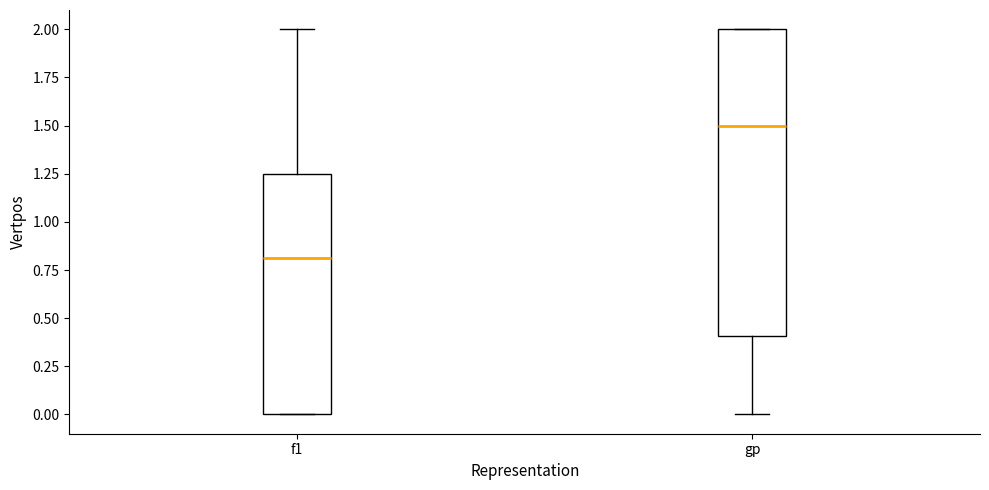

Which box's median line is the lowest?

f1